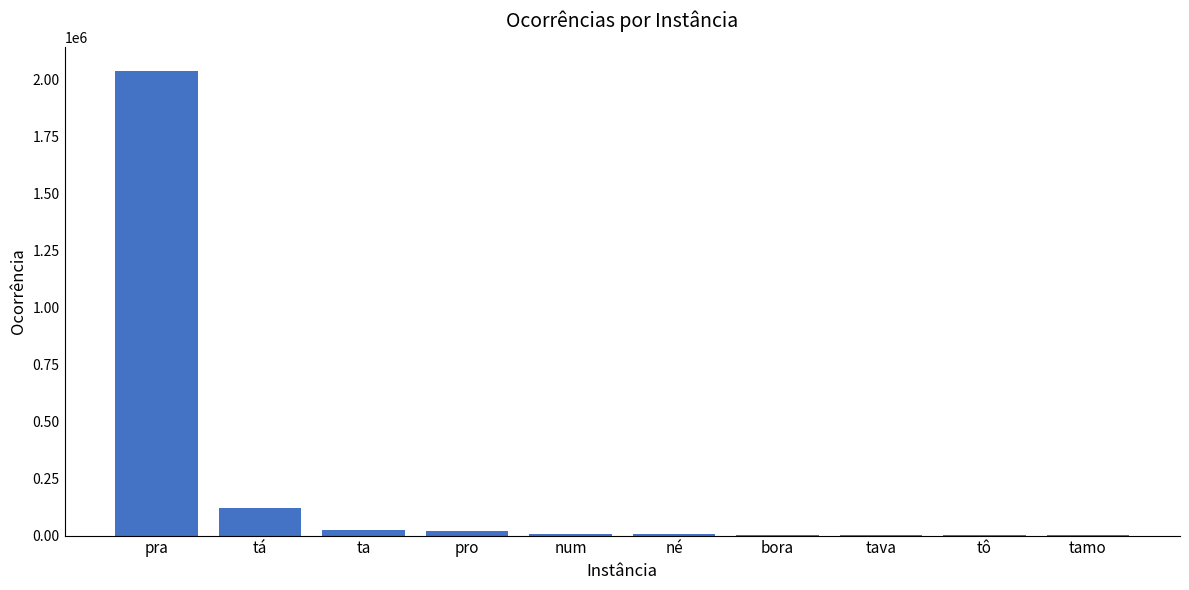

What is the maximum value shown in the chart?

2039190